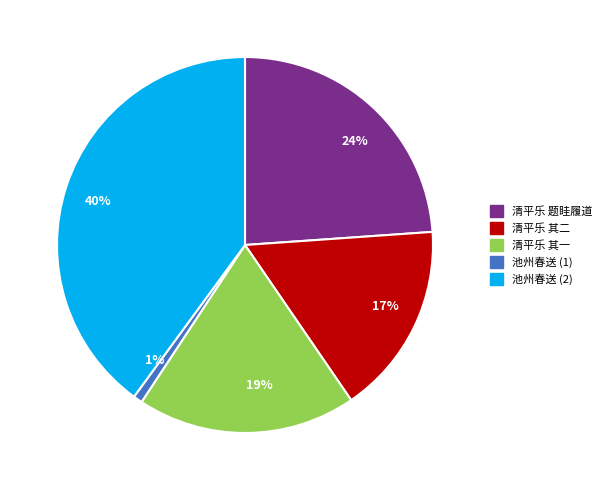

Is there any slice that represents more than half of the pie?

No